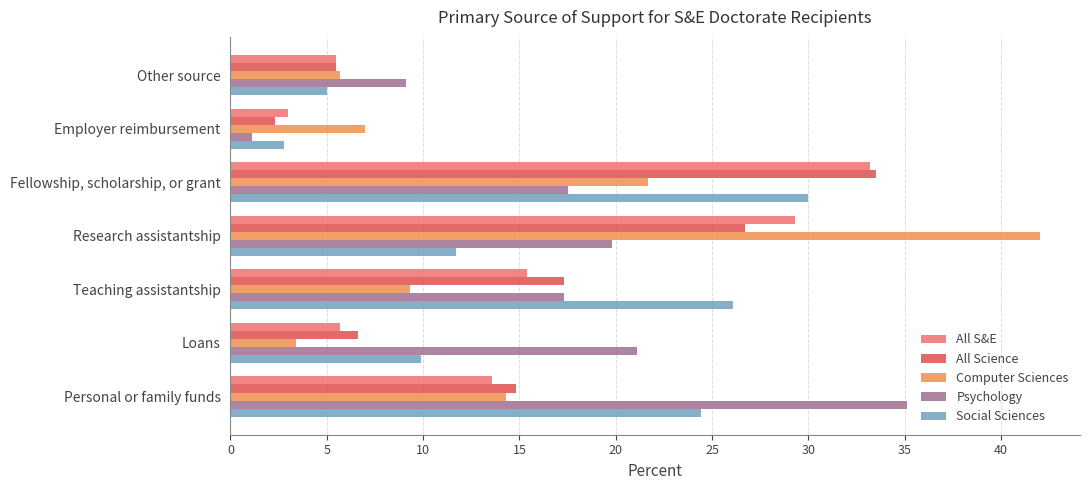

Which category has the highest value across all series?

Research assistantship